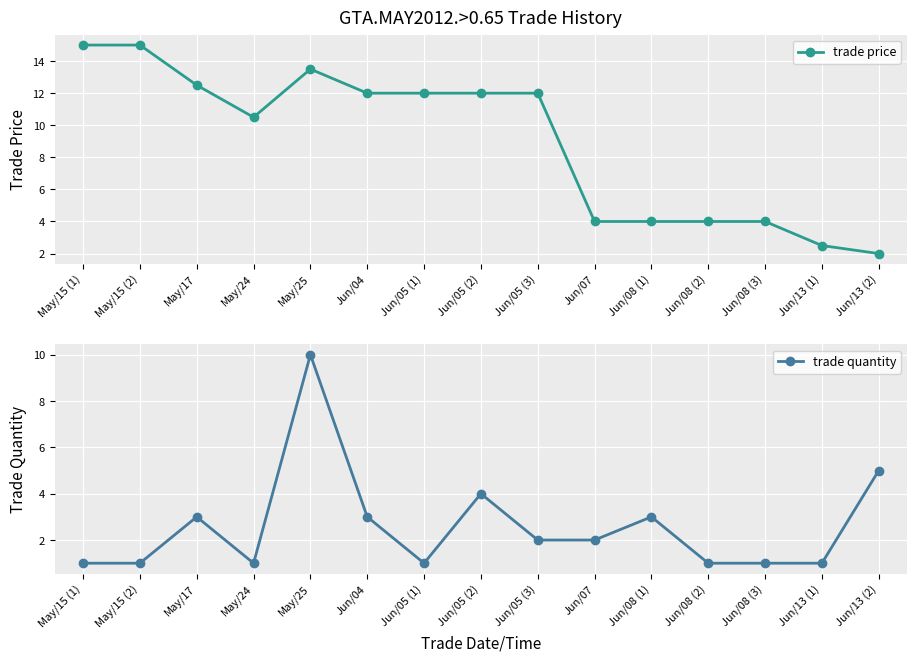

What is the label of the 9th point from the left?

Jun/05 (3)